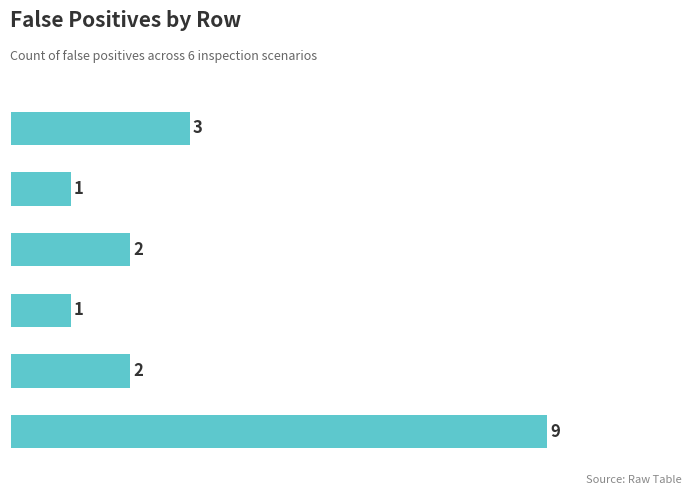

Does the chart contain any negative values?

No